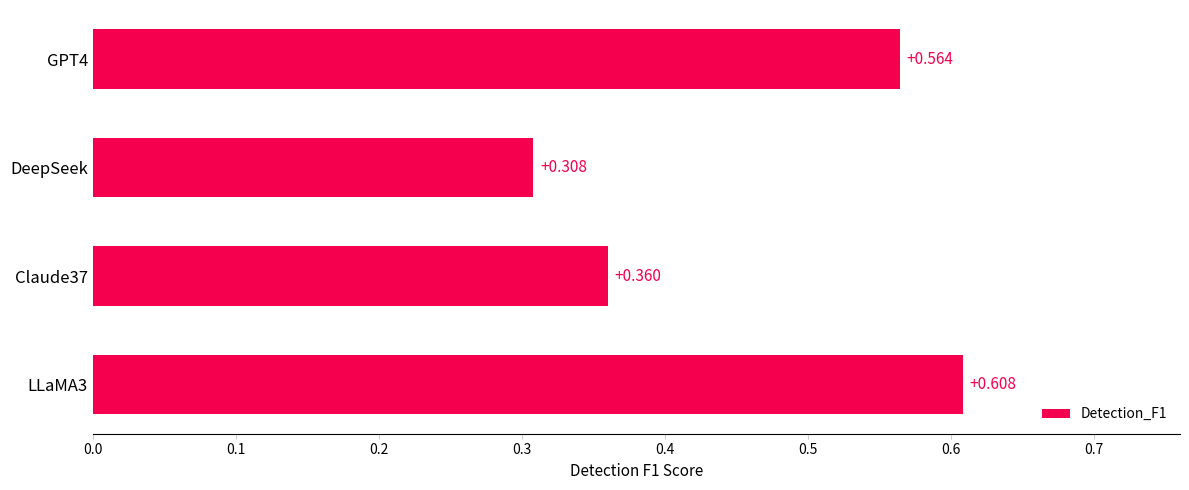

Which category has the lowest value across all series?

DeepSeek